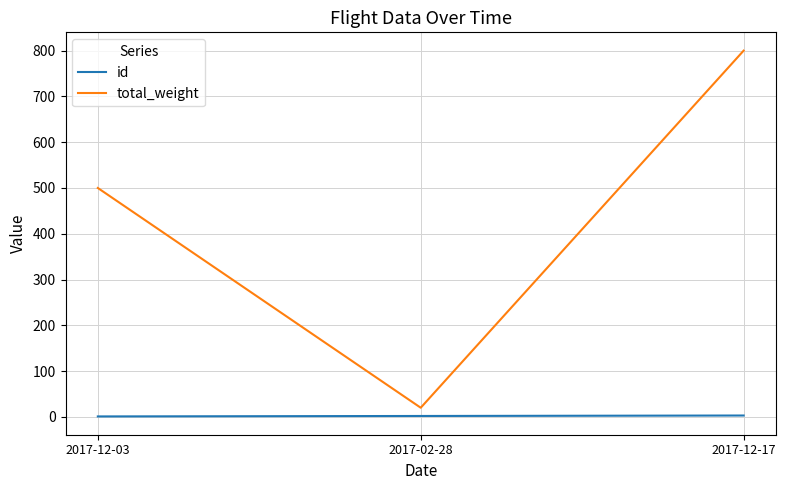

What is the maximum value shown in the chart?

800